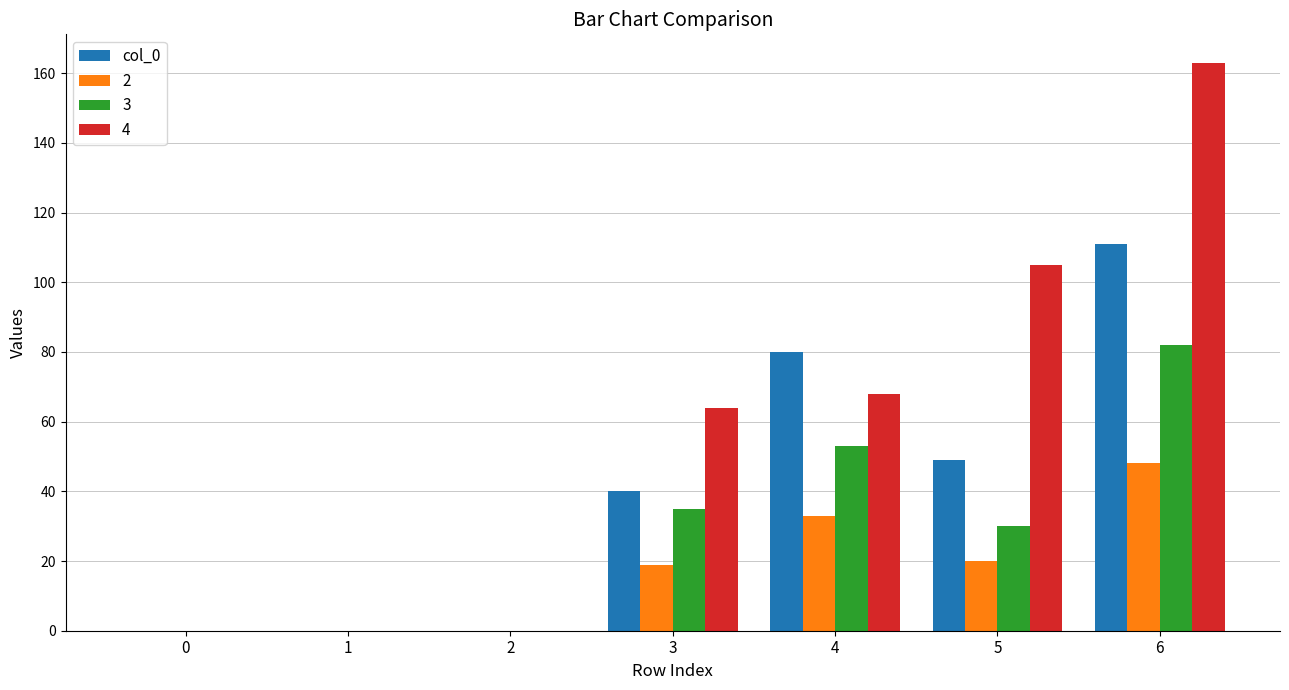

Which category has the highest value in the 2 series?

6